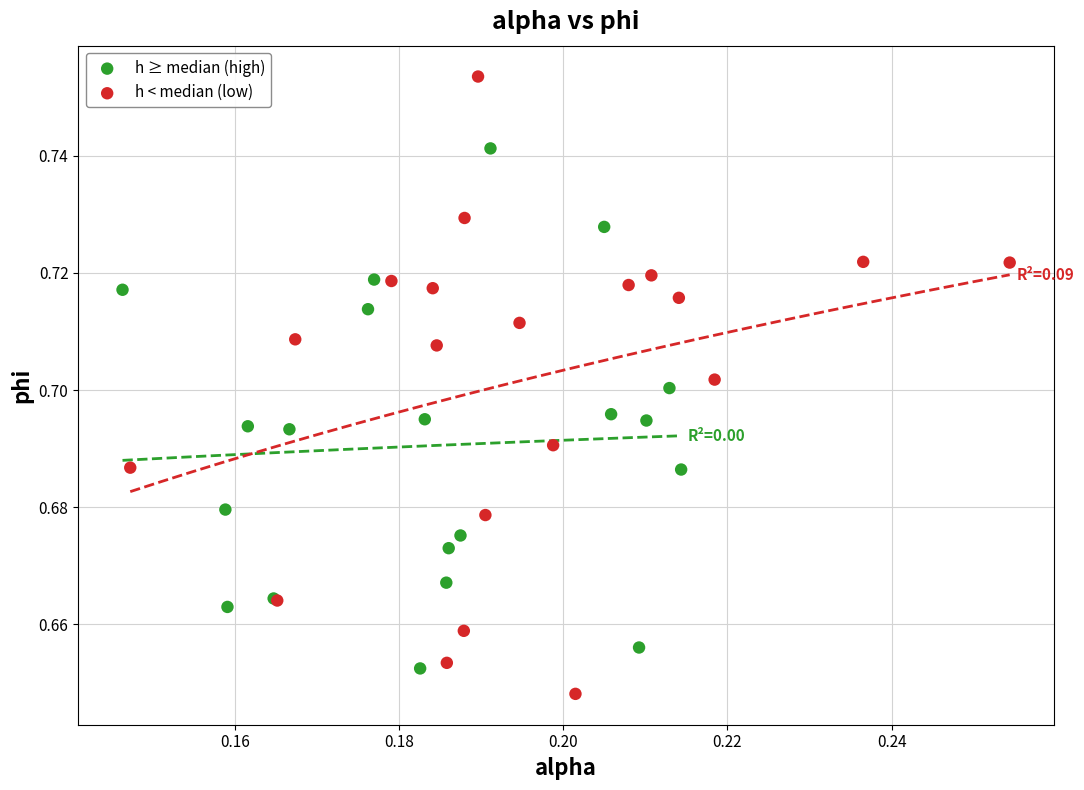

Which series has the widest spread of Y values?

h < median (low)